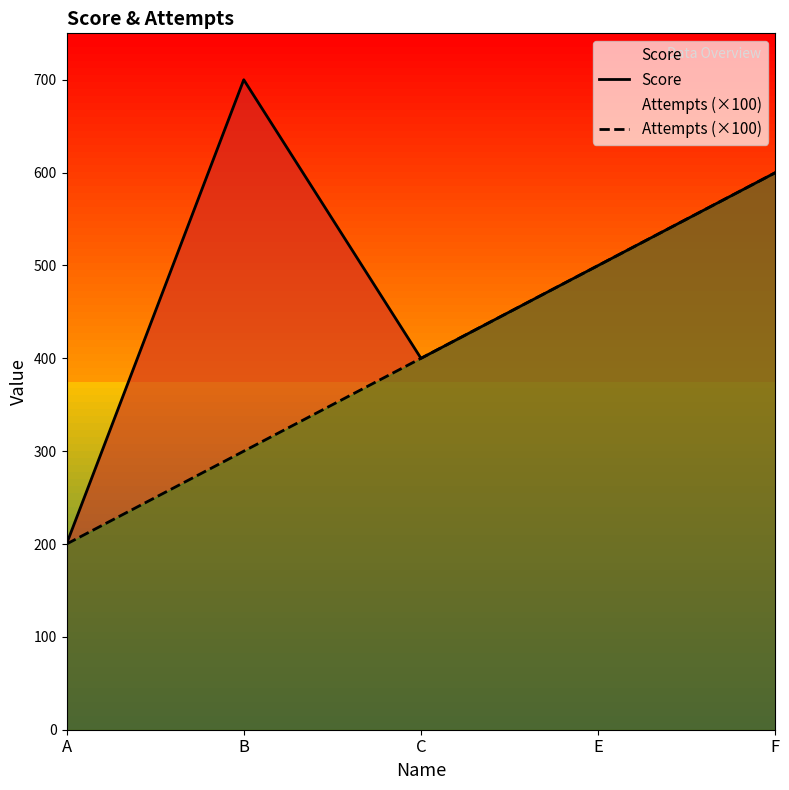

List the series in order of their overall mean, lowest first.

Attempts (×100), Score